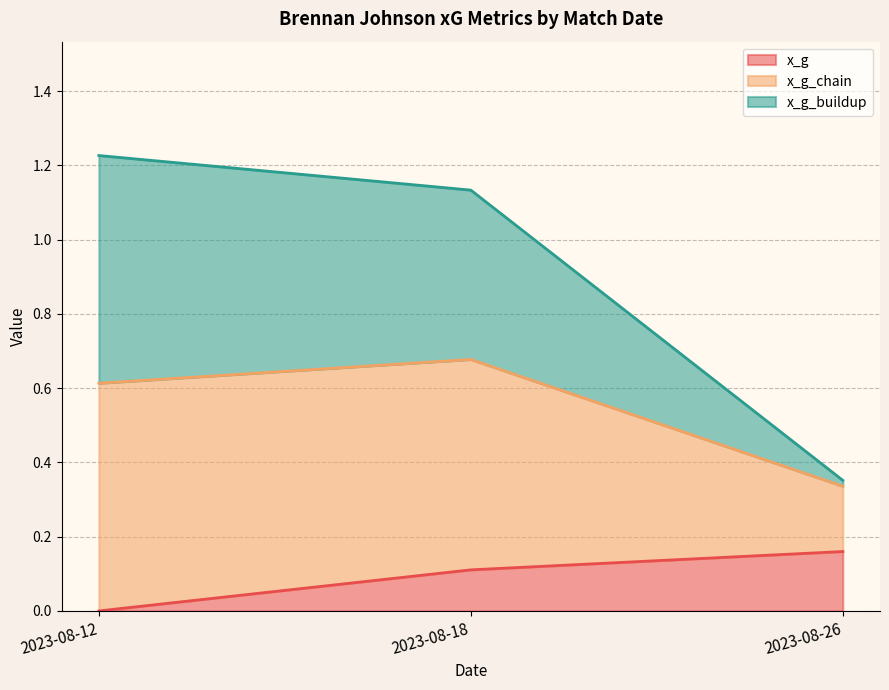

At which label does x_g reach its peak?

2023-08-26